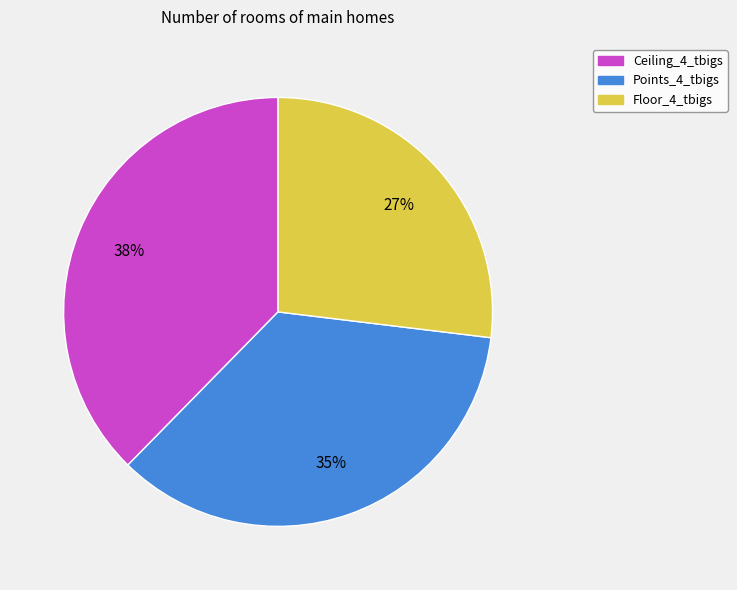

Approximately how many times larger is the value at Points_4_tbigs compared to Ceiling_4_tbigs?

0.9